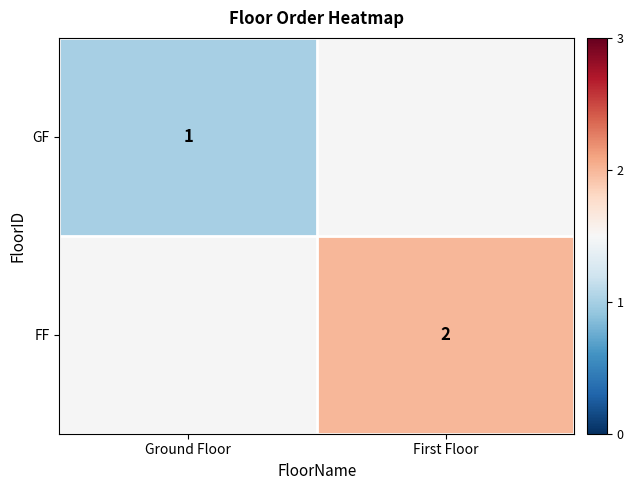

What is the greatest value displayed?

2.0